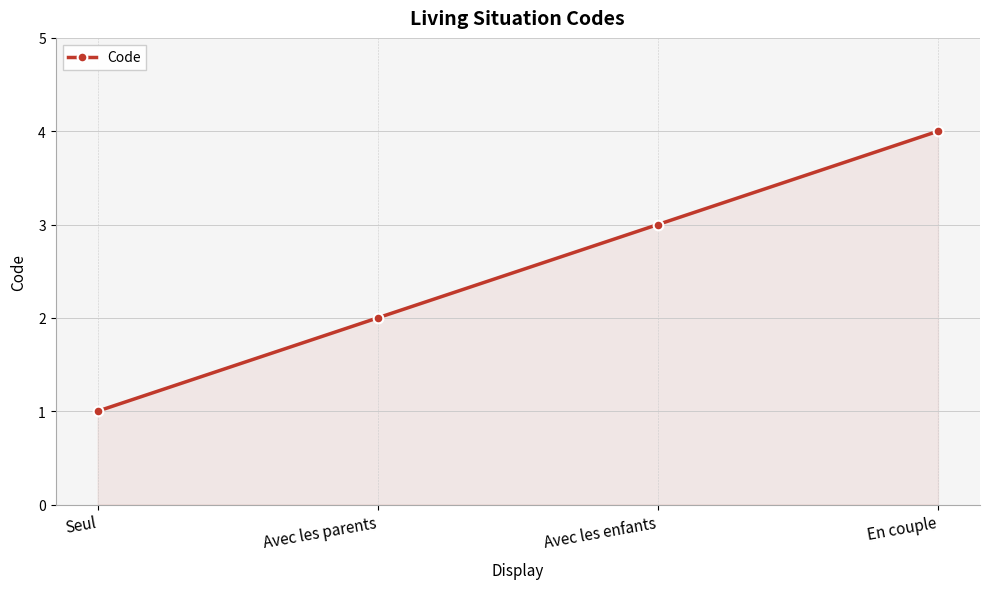

Where is the data nearest to the value 2?

Avec les parents